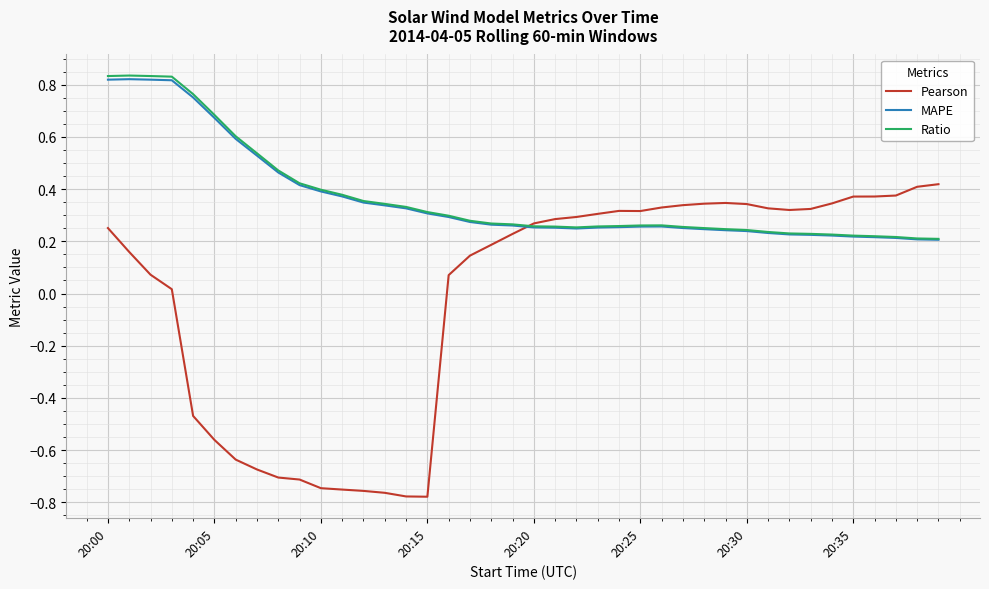

Which series has the largest range (max minus min)?

Pearson